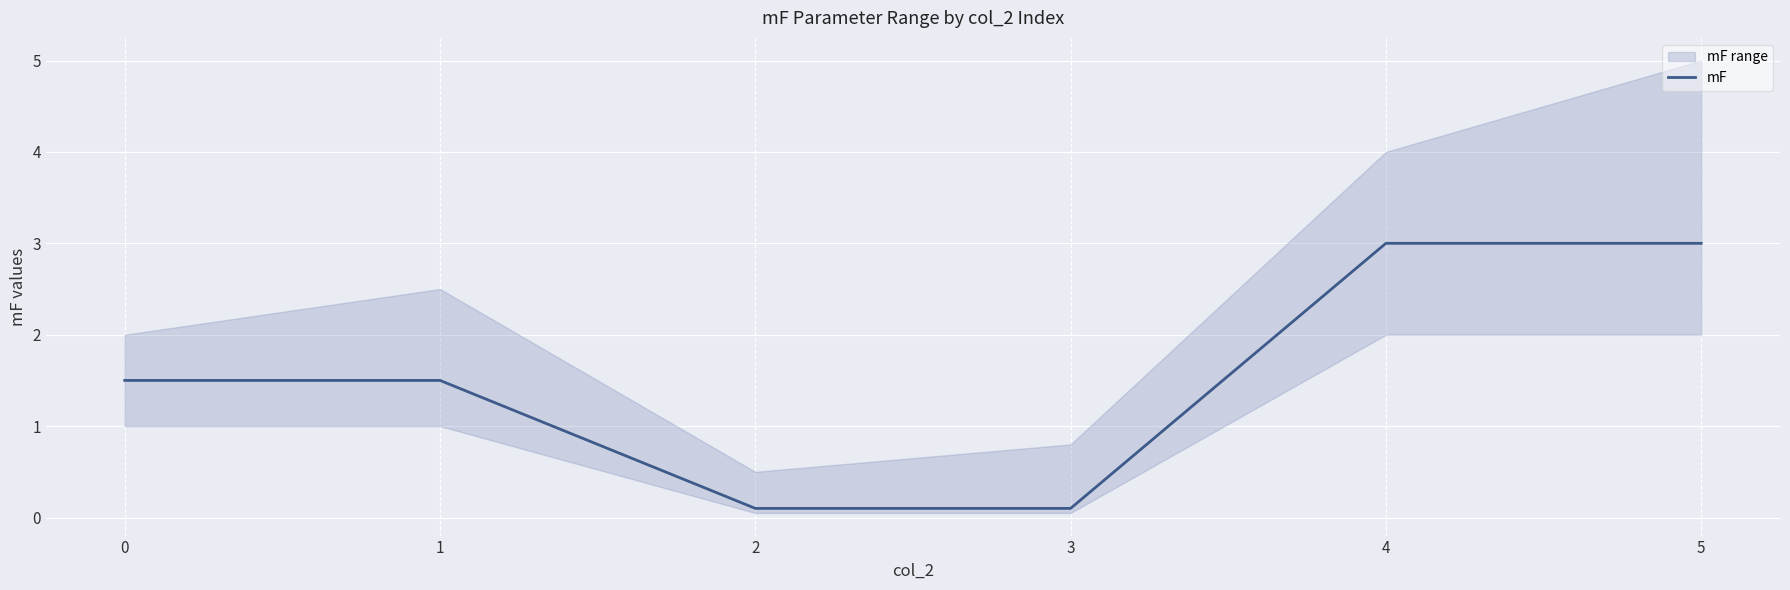

List the labels in order of value, smallest first.

2, 3, 0, 1, 4, 5